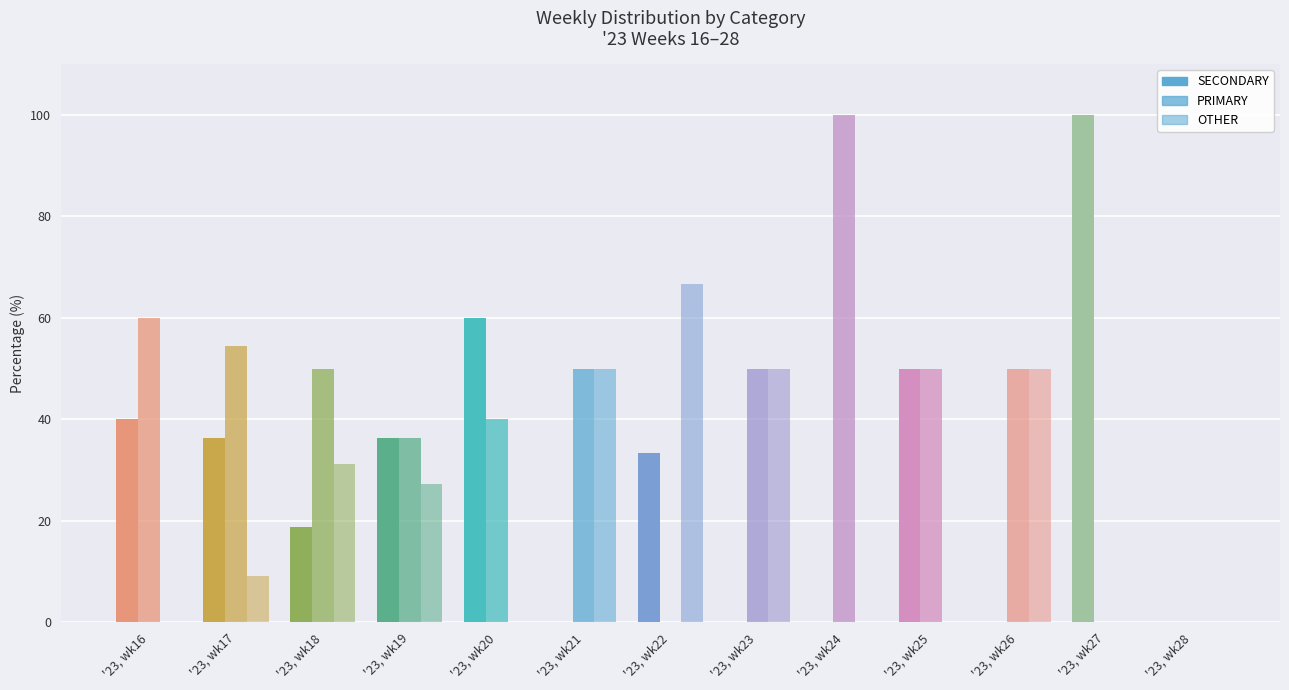

How many series are shown in this chart?

3